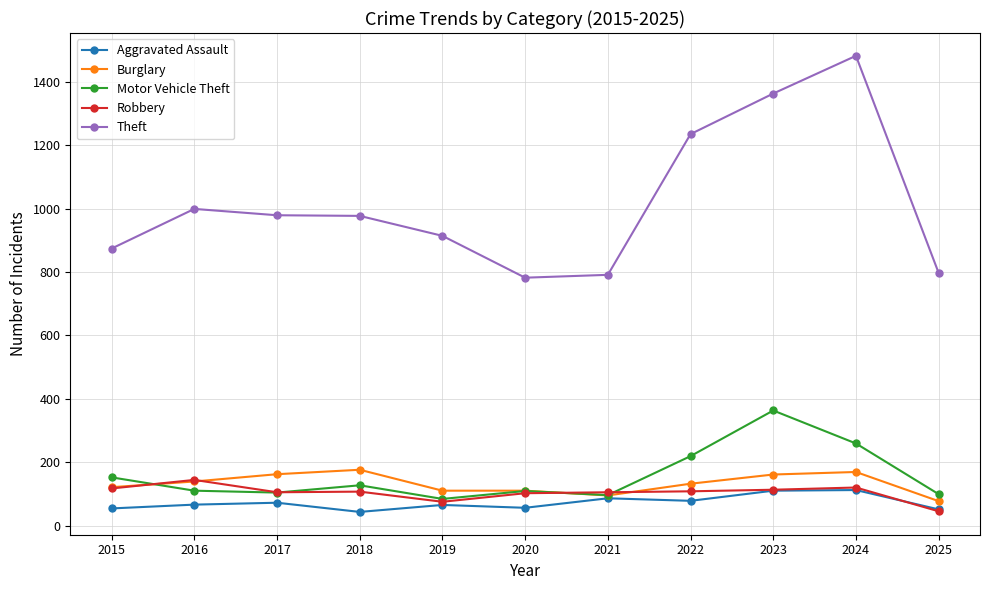

Rank the series by their maximum value, from highest to lowest.

Theft, Motor Vehicle Theft, Burglary, Robbery, Aggravated Assault